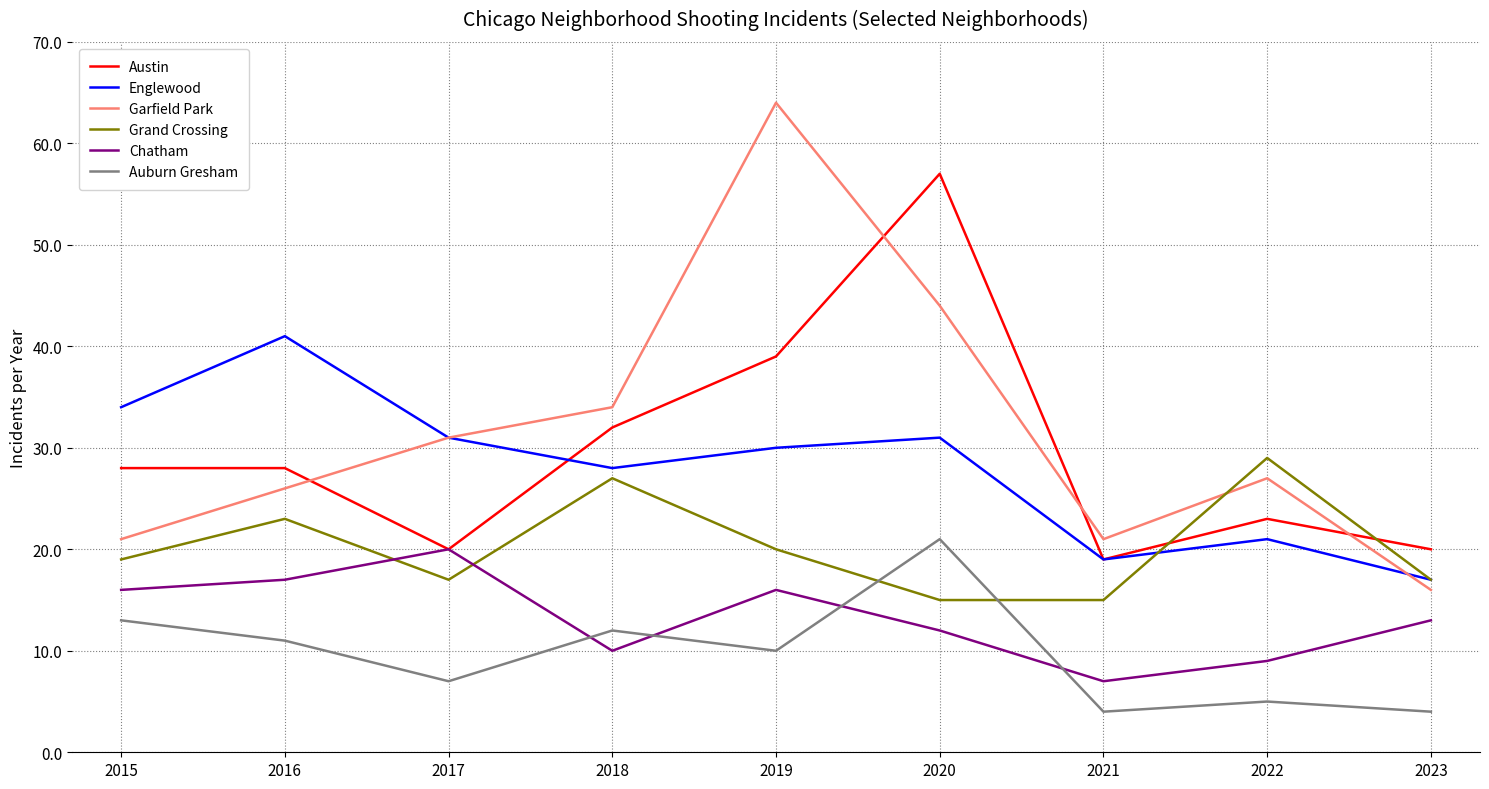

True or false: Garfield Park and Auburn Gresham intersect in this chart.

False